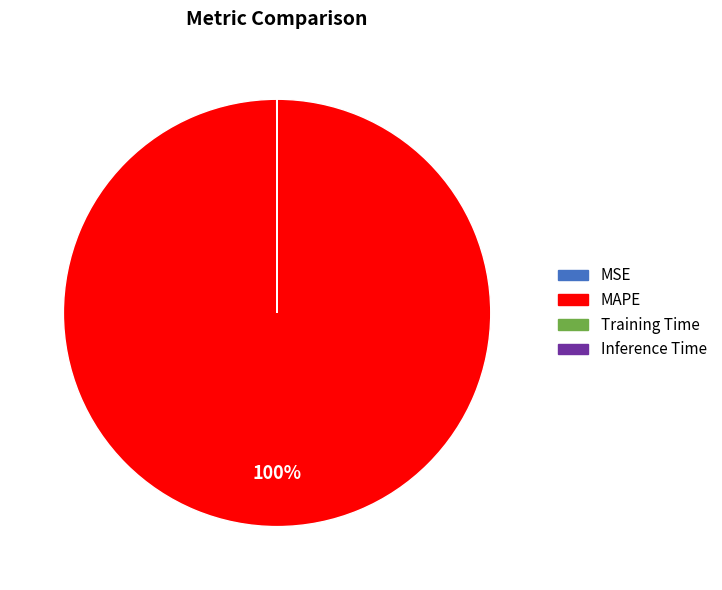

What is the majority slice?

MAPE